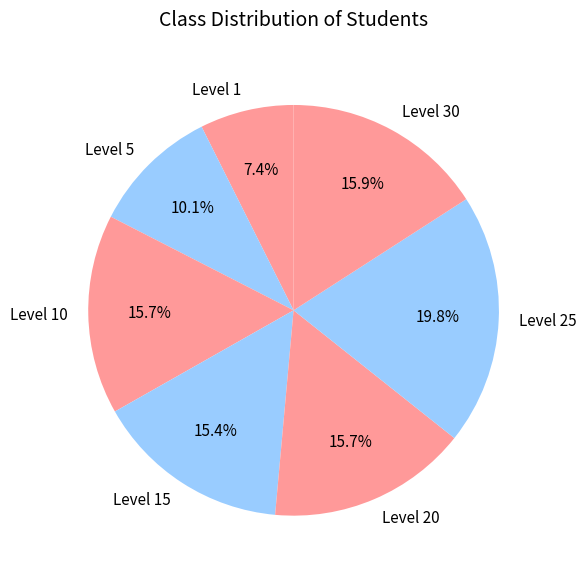

Count the number of slices in the pie.

7